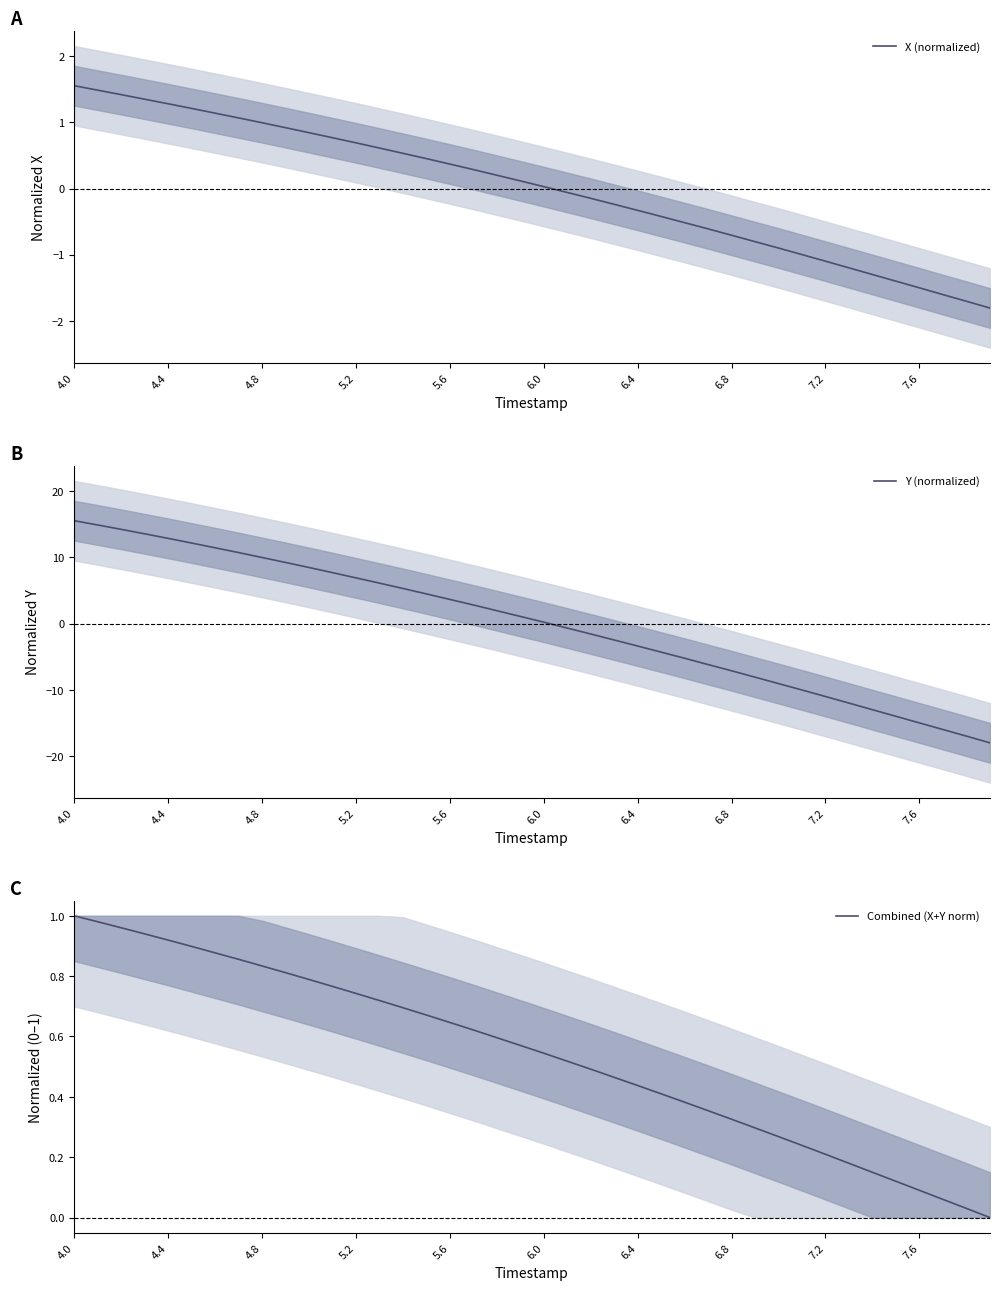

How many lines are shown in the chart?

3